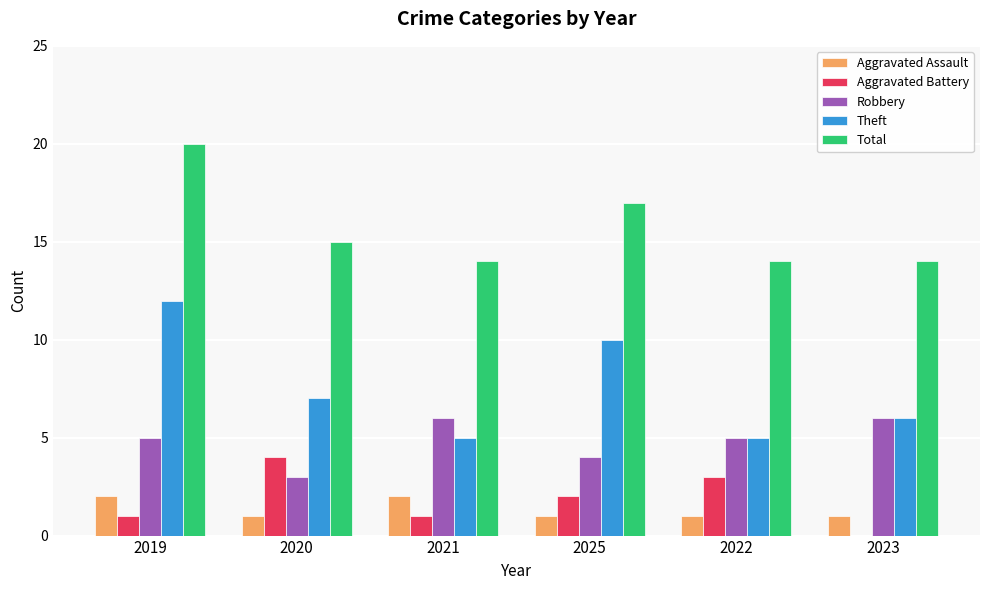

Between 2019 and 2021, which series saw the biggest shift?

Theft